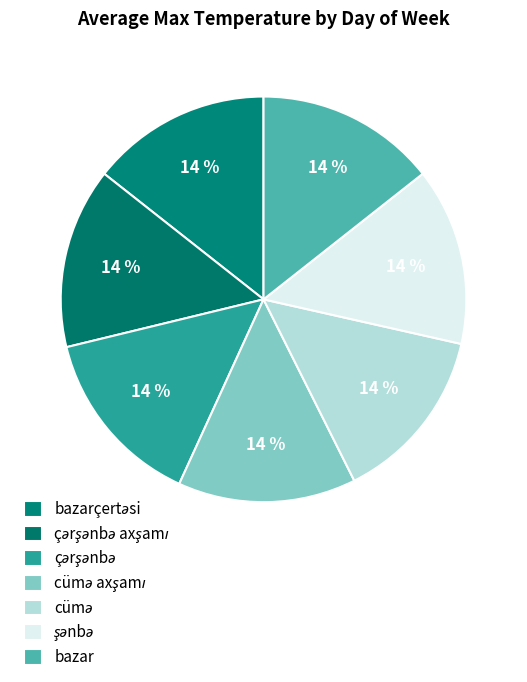

How many segments does this pie chart have?

7